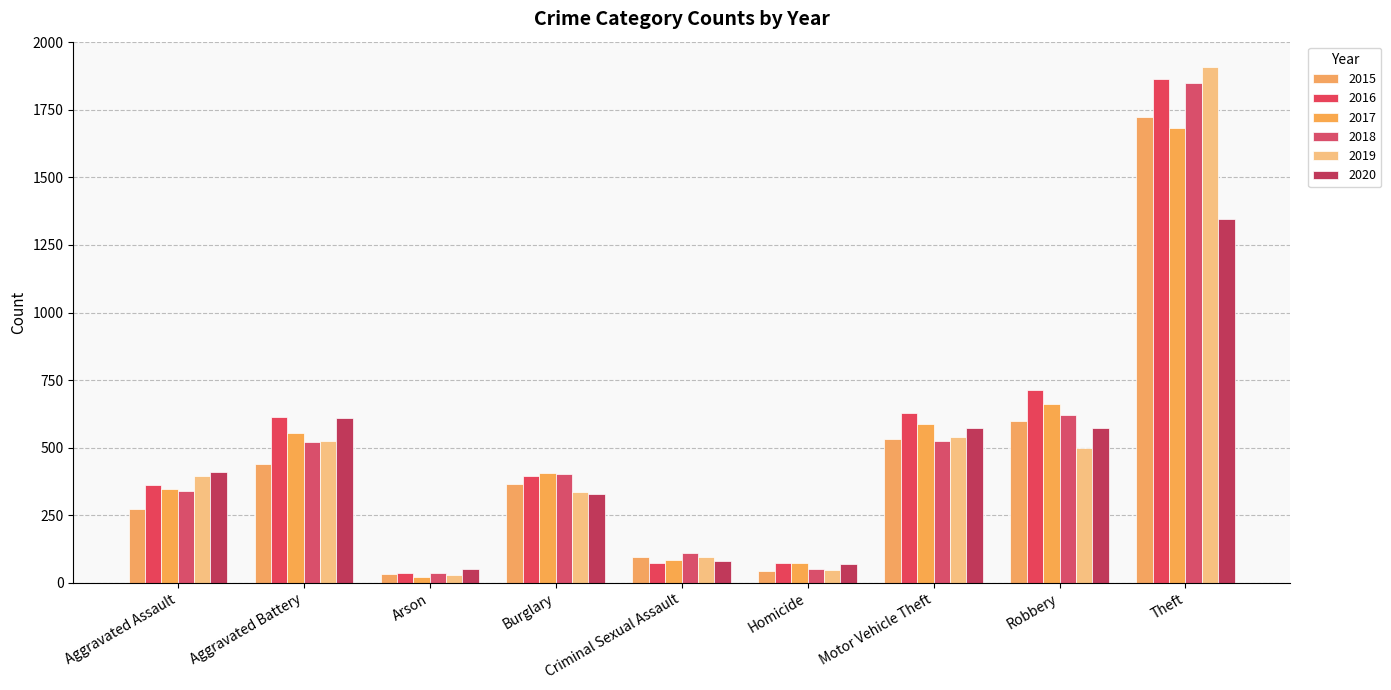

What is the average value of the 2017 series?

490